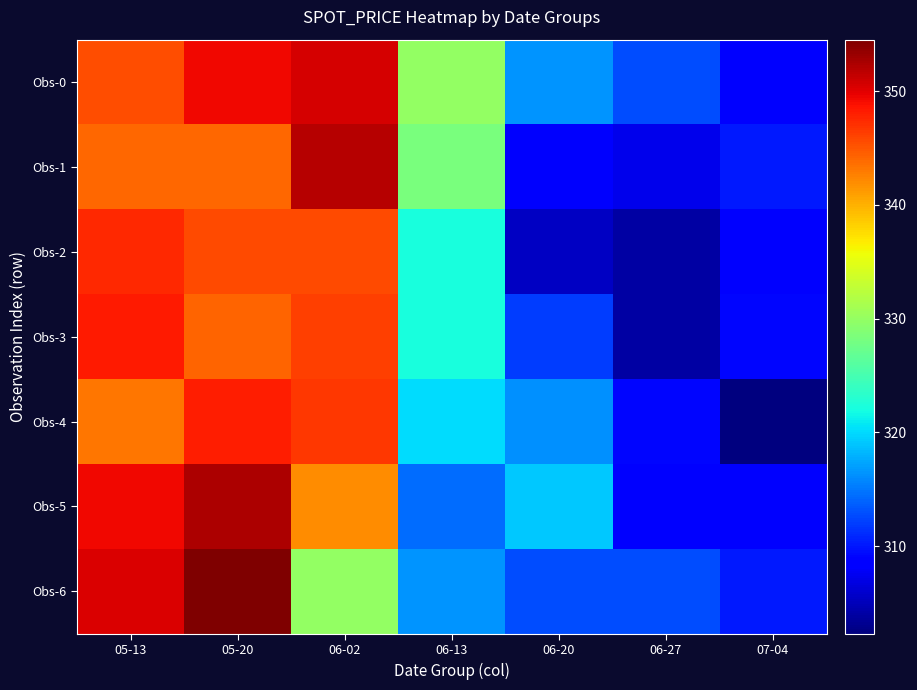

Between 06-13 and 07-04, which series saw the biggest shift?

Obs-0